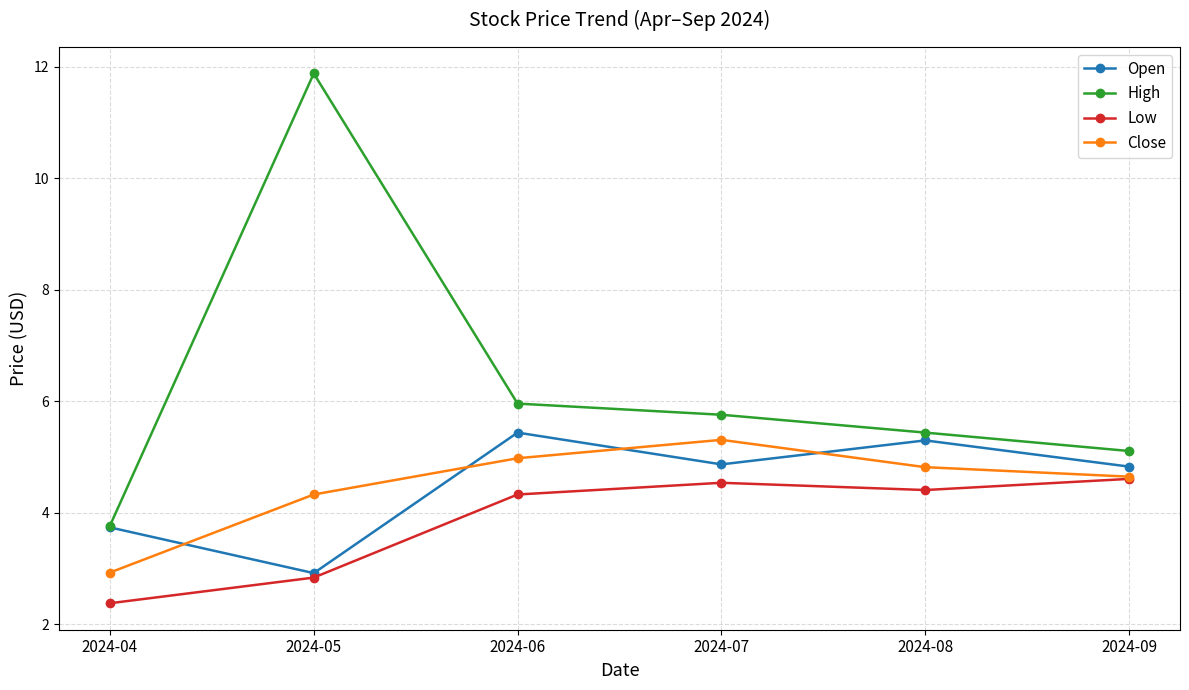

What are all the series names shown in the legend?

Open, High, Low, Close